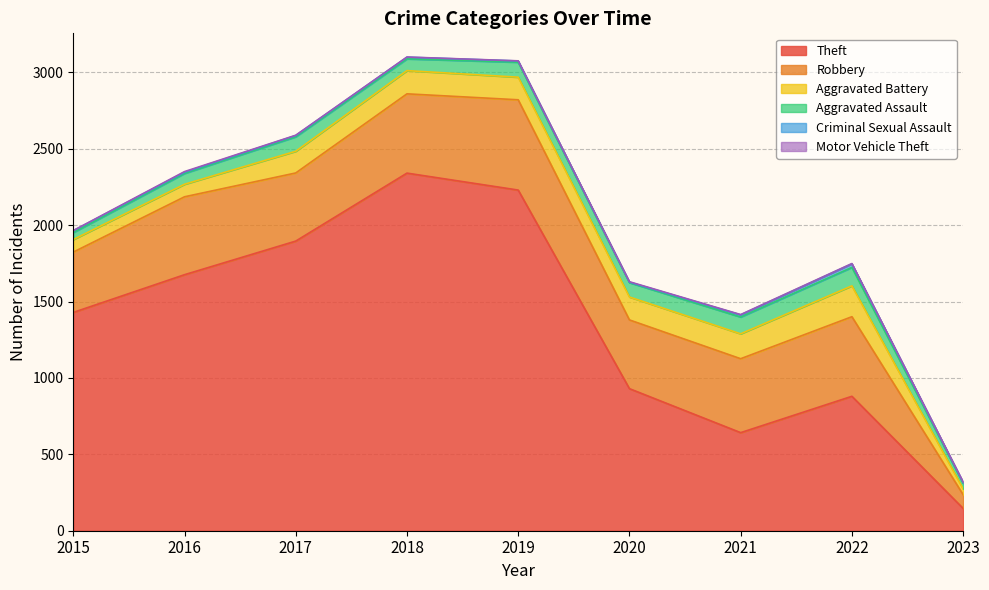

Between 2015 and 2017, which series saw the biggest shift?

Theft